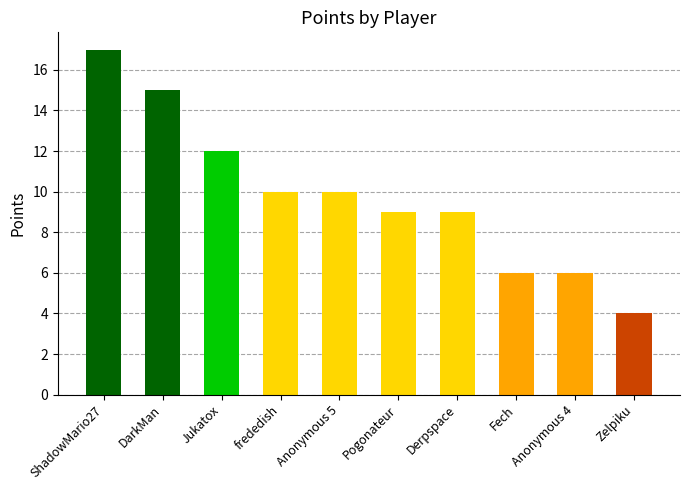

What is the sum of the values at ShadowMario27 and Anonymous 5?

27